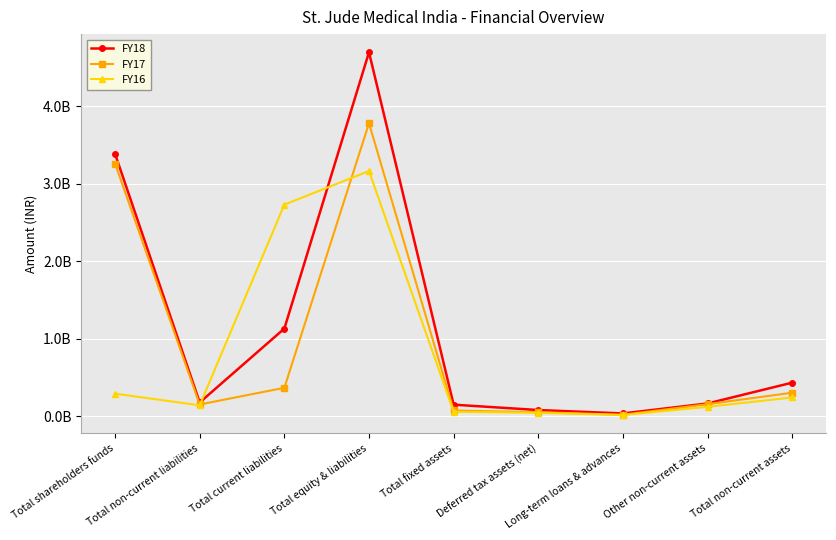

Which category has the highest value in the FY18 series?

Total equity & liabilities